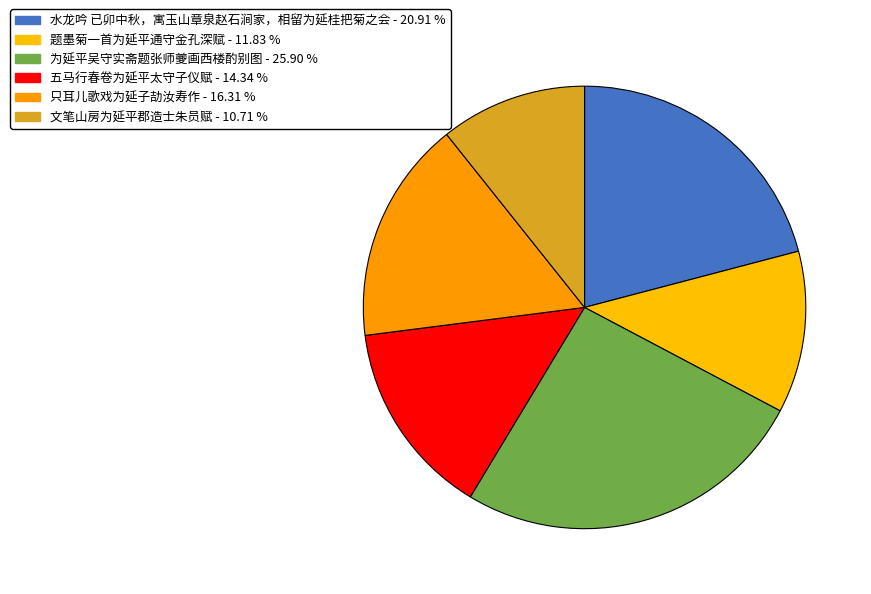

Count the number of slices in the pie.

6